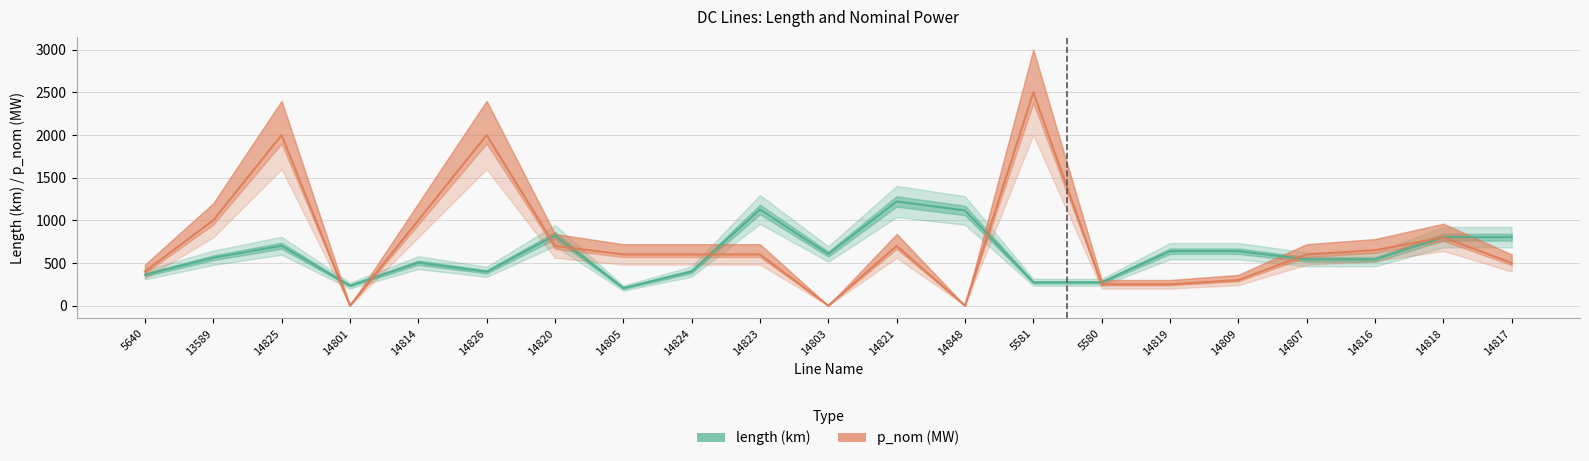

True or false: p_nom and length intersect in this chart.

True